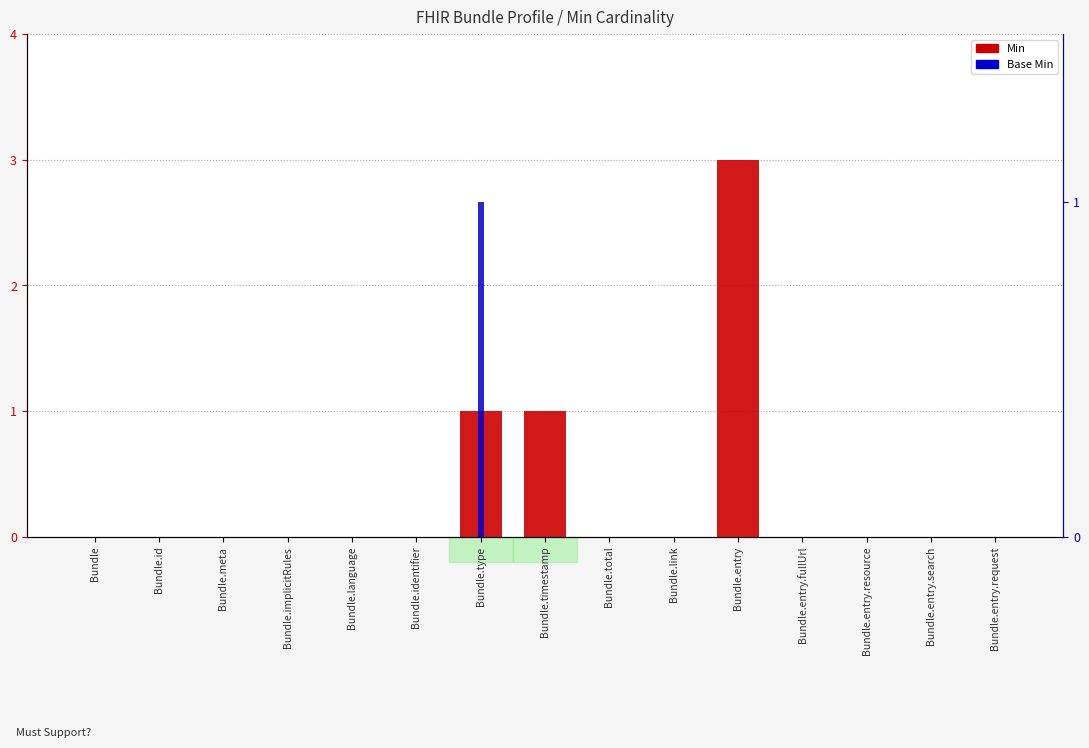

Reading right to left, transcribe all the data shown in this chart.

Min: 0	0	0	0	3	0	0	1	1	0	0	0	0	0	0
Base Min: 0	0	0	0	0	0	0	0	1	0	0	0	0	0	0